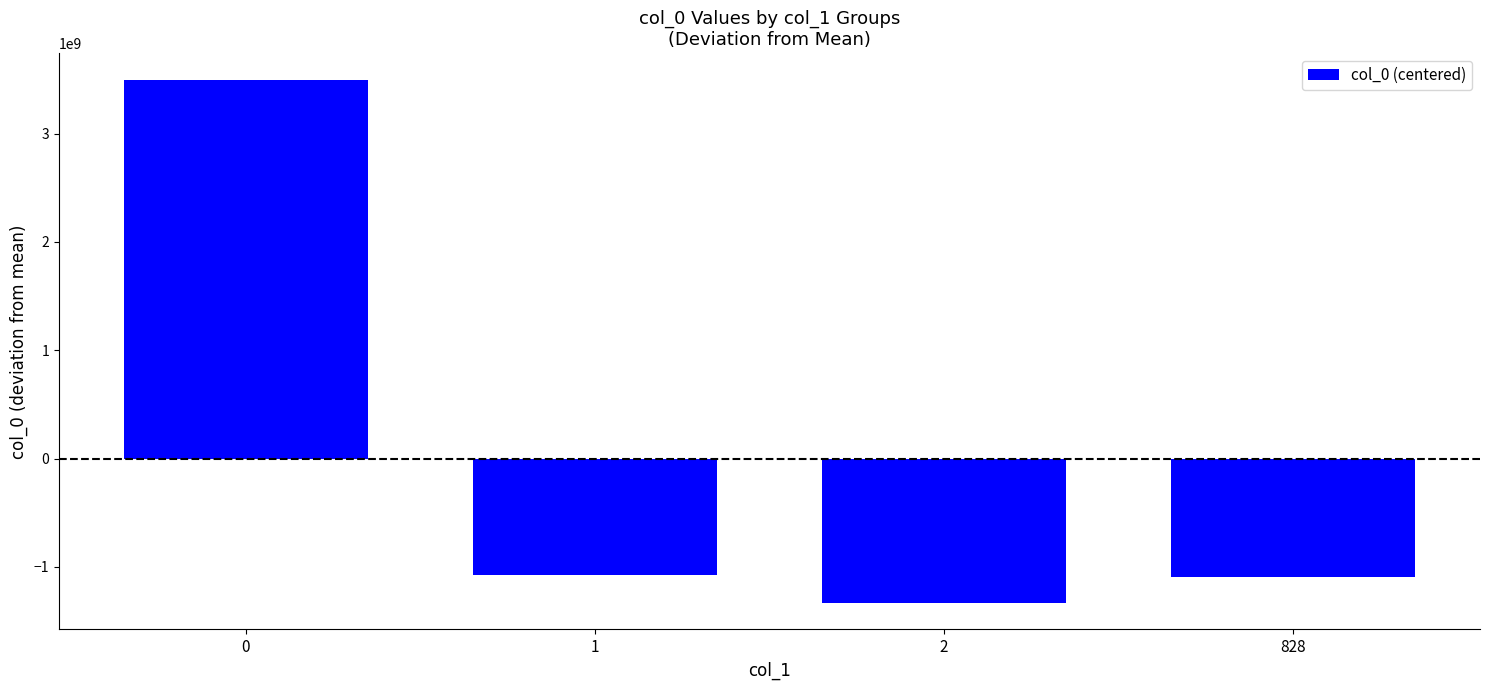

The value at 2 is -1334849447.2. True or false?

True